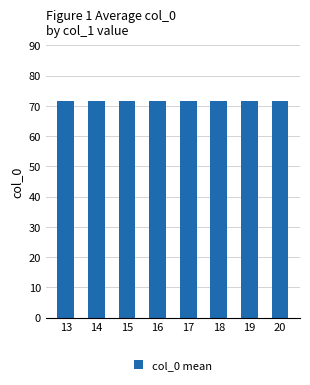

How many distinct data groups are displayed?

1